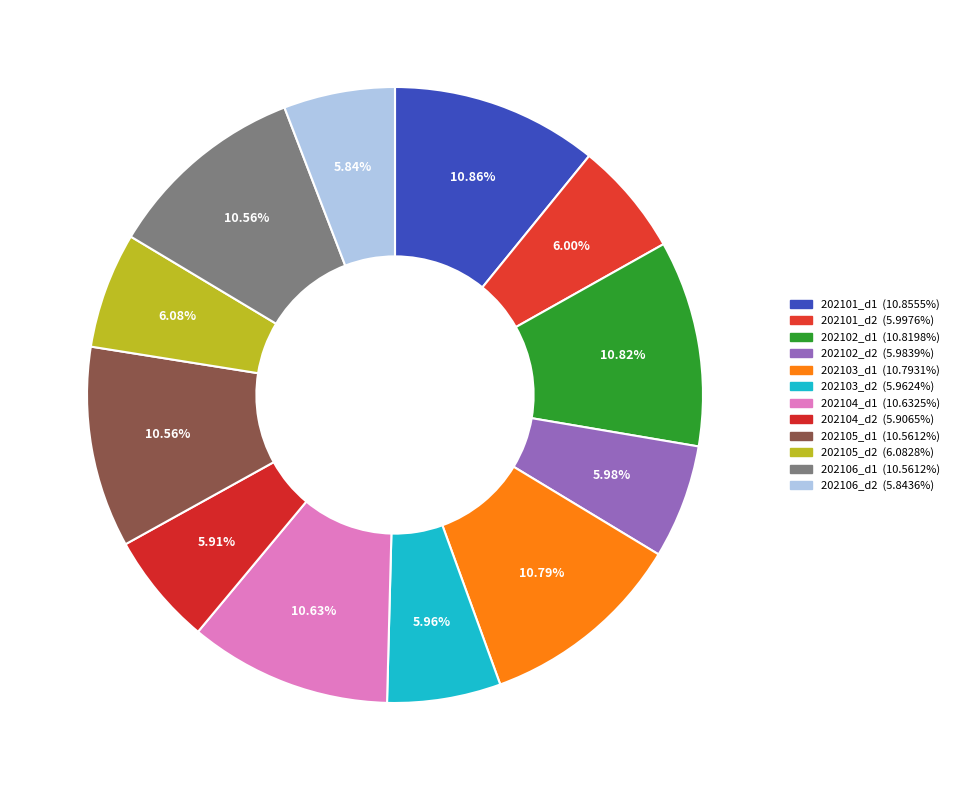

How many segments does this pie chart have?

12